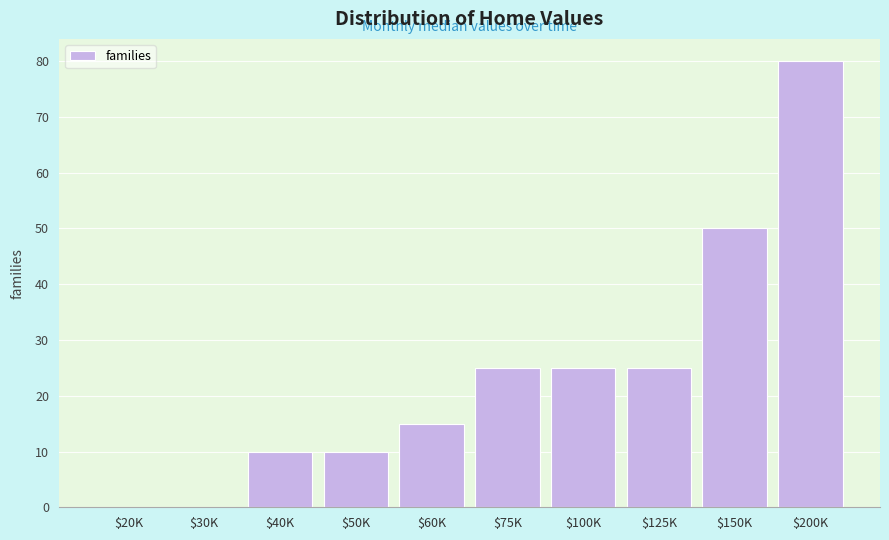

What is the sum of all values?

240